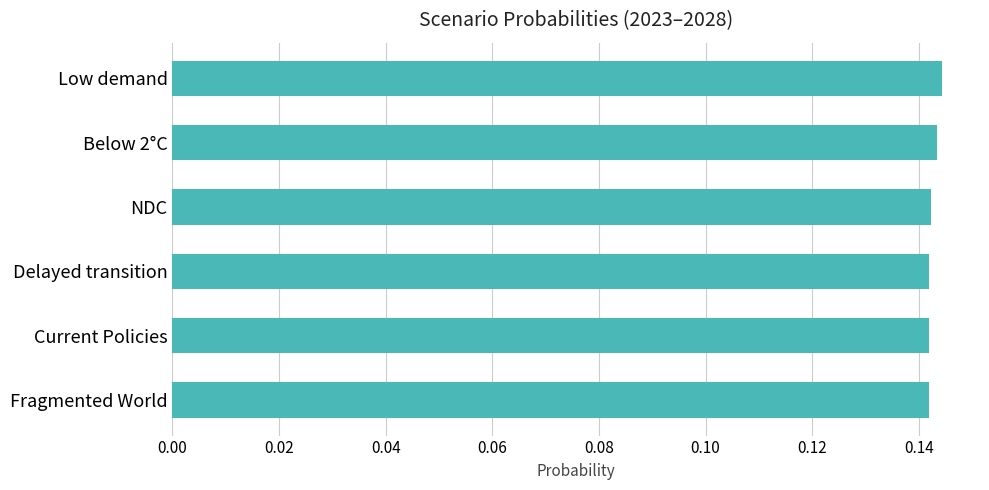

How many categories are shown in the chart?

6